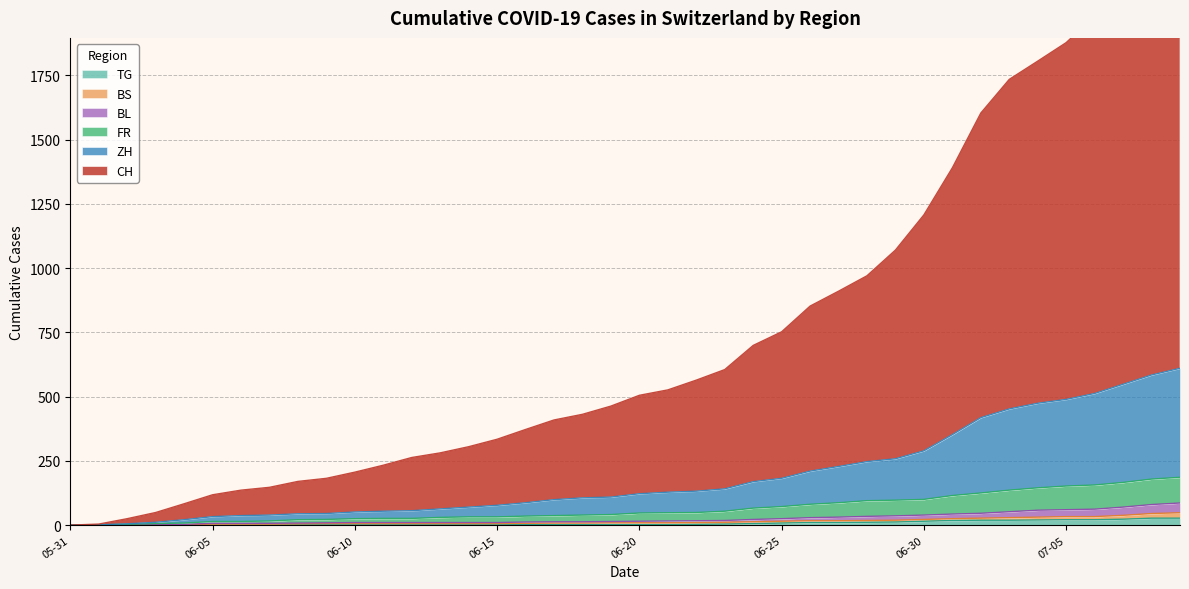

Is it true that ZH equals 152 at 2020-06-28?

True